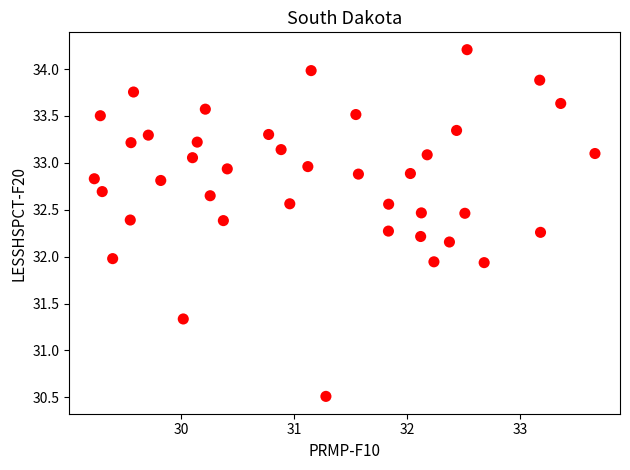

What is the range of Y values (max minus min)?

3.7